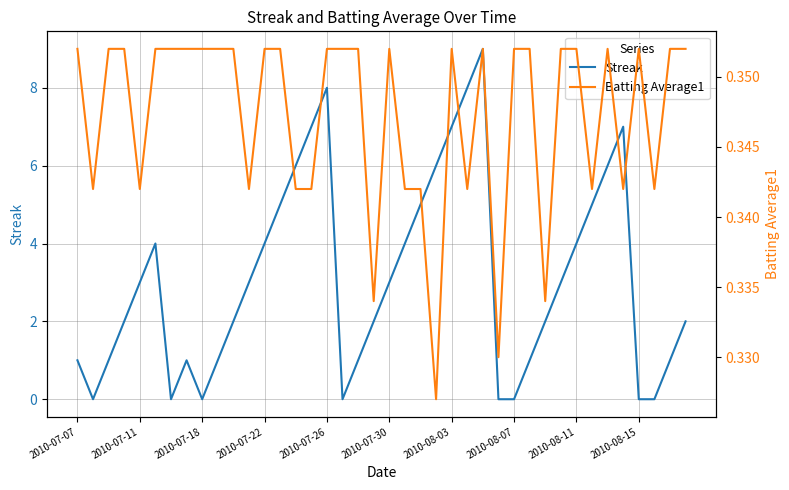

The Streak series shows 0 at 2010-08-15. True or false?

True